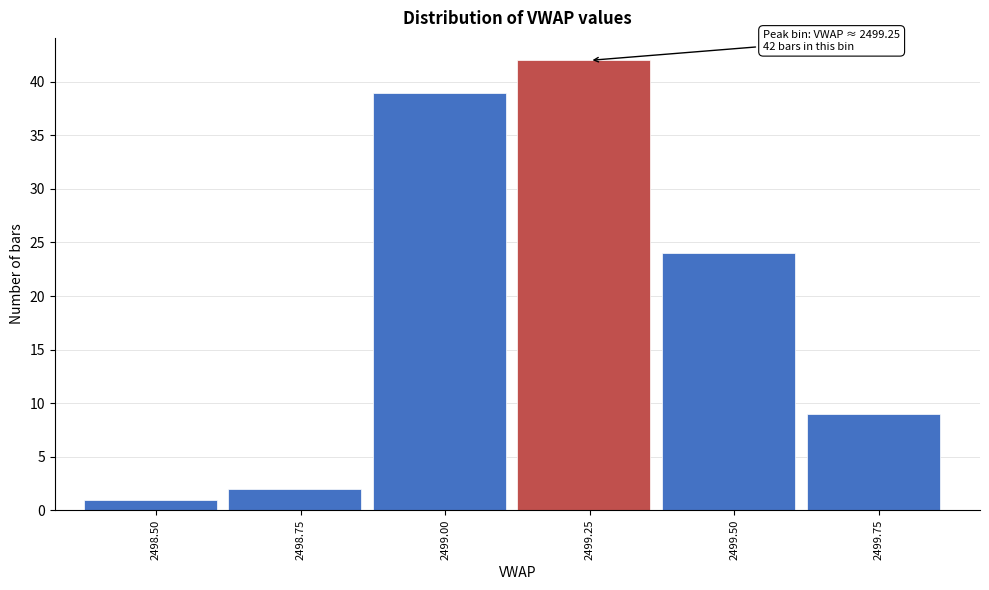

Reading left to right, list all the values displayed in this chart.

2498.50=1	2498.75=2	2499.00=39	2499.25=42	2499.50=24	2499.75=9